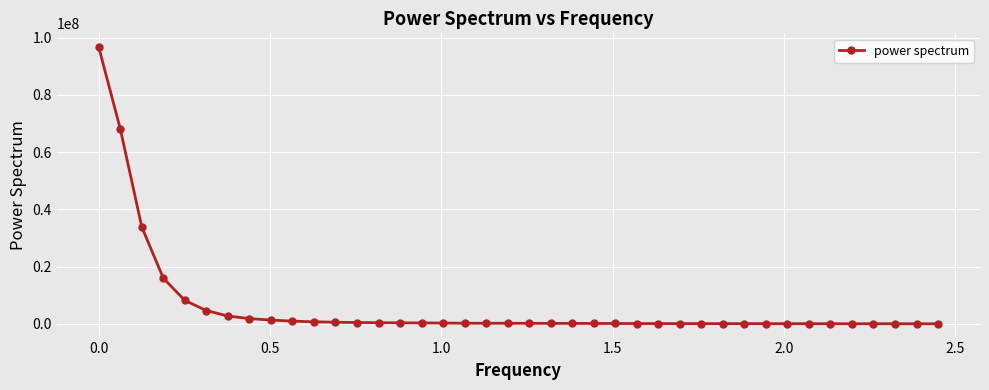

Count the number of values greater than 243693.

20